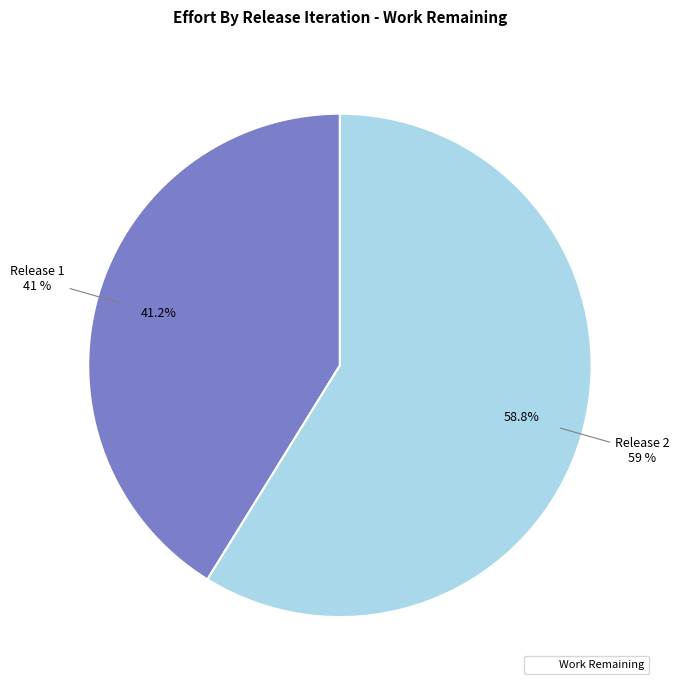

What percentage is the Release 2 slice, to the nearest percent?

59%